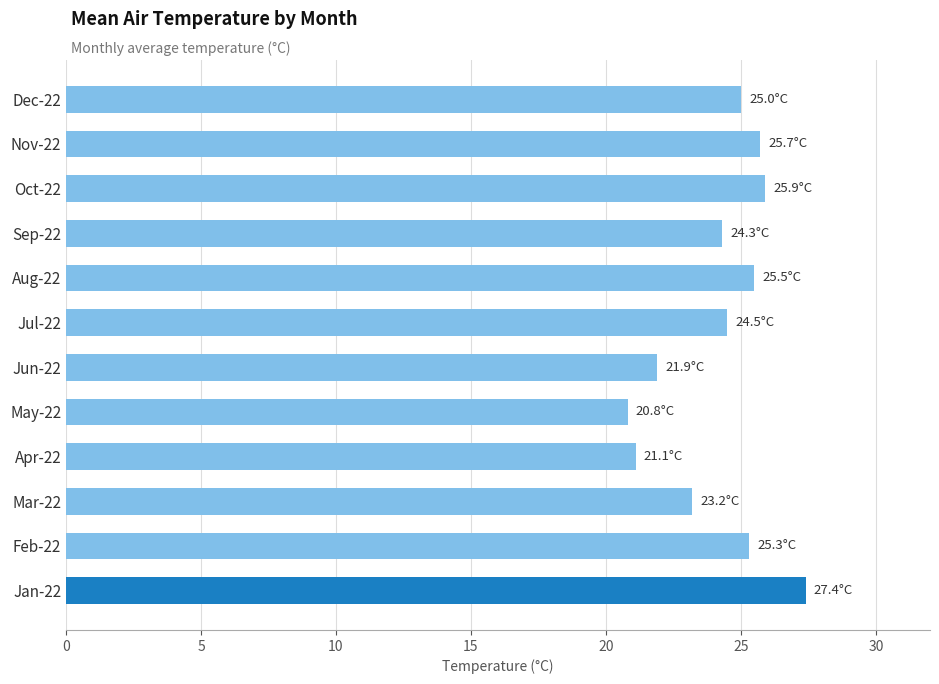

What is the average value?

24.2